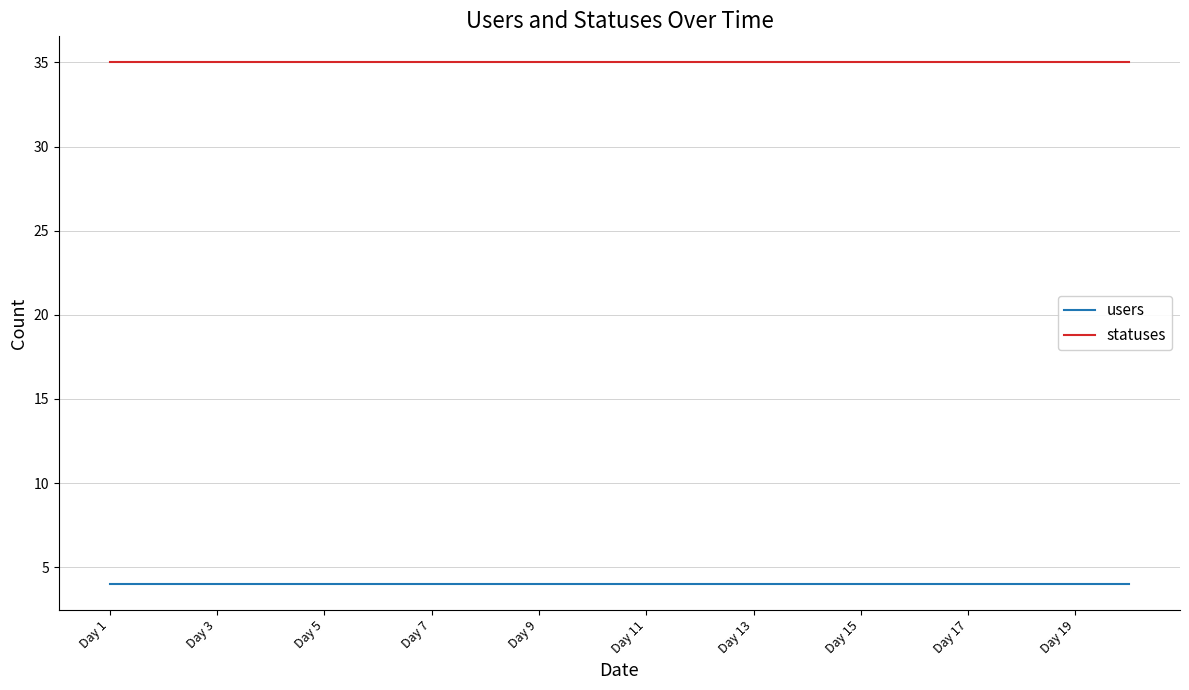

What is the smallest value displayed?

4